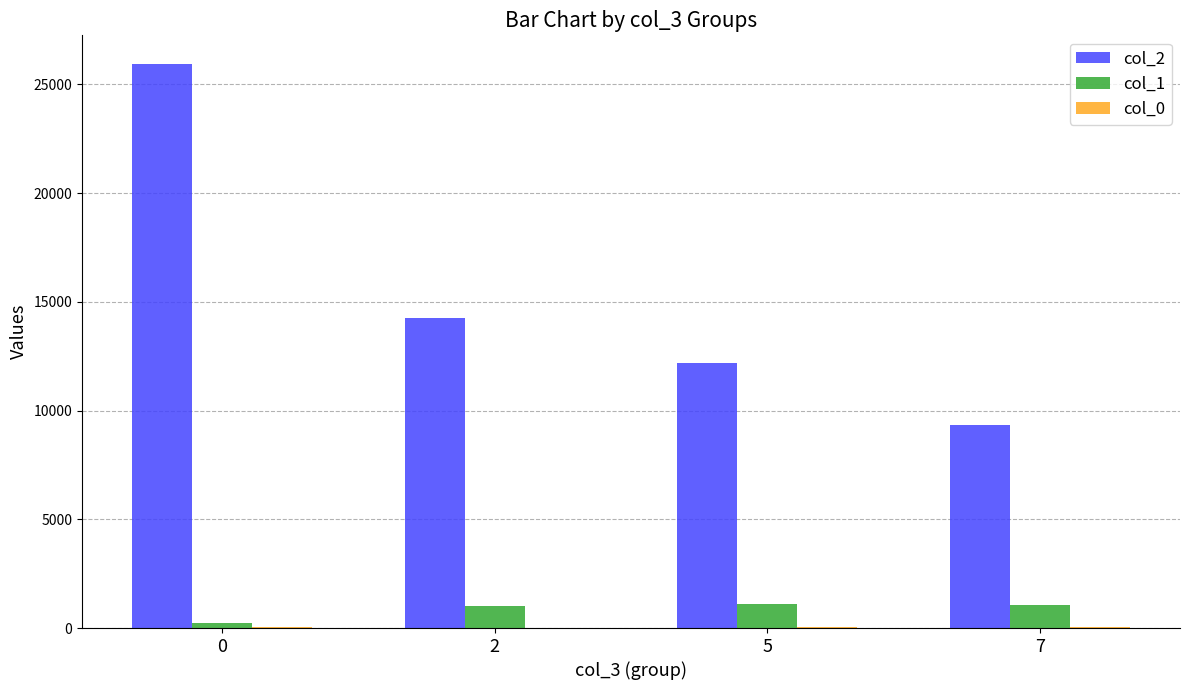

How many groups of bars are there?

4